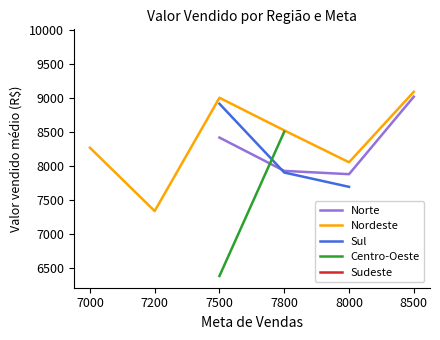

Is it true that Norte equals 10517.1 at 8000?

False